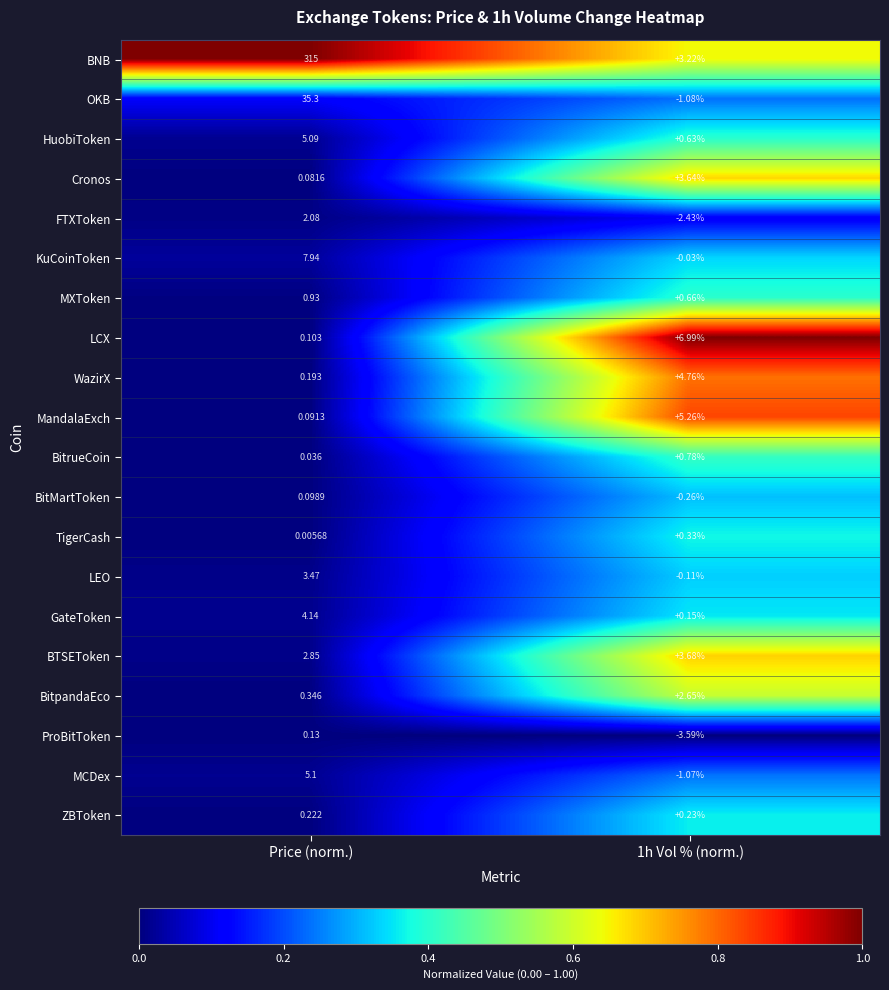

Rank the series by their maximum value, from highest to lowest.

BNB, OKB, KuCoinToken, LCX, MandalaExch, MCDex, HuobiToken, WazirX, GateToken, BTSEToken, Cronos, LEO, BitpandaEco, FTXToken, MXToken, BitrueCoin, TigerCash, ZBToken, ProBitToken, BitMartToken